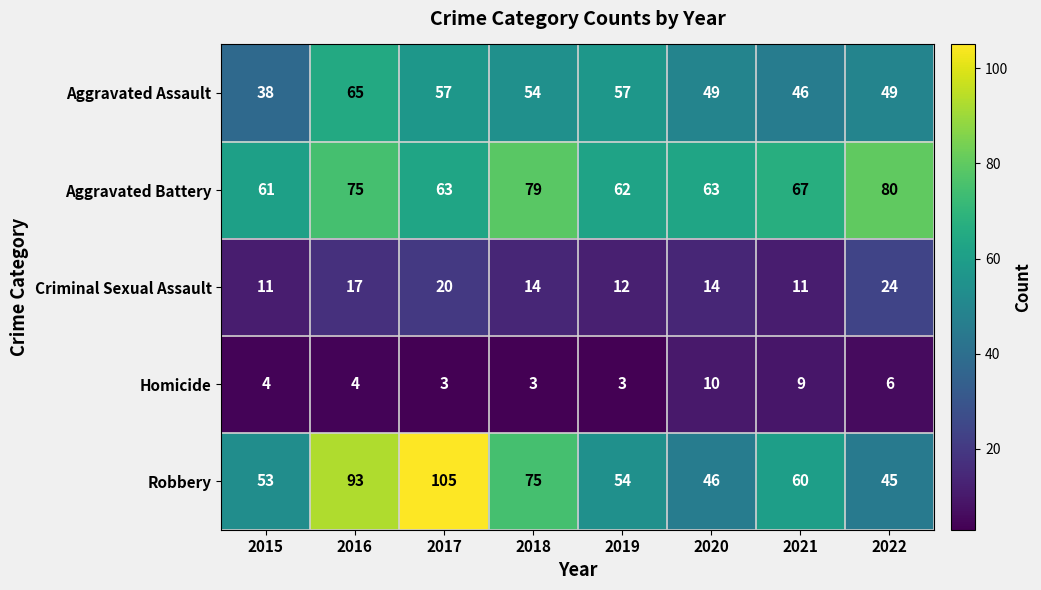

What is the approximate value of Aggravated Battery at 2020?

63